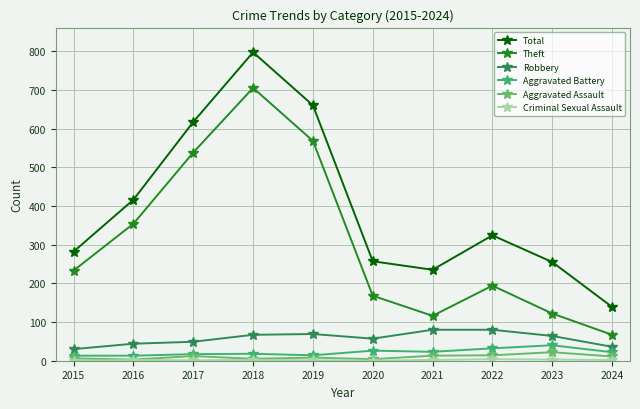

True or false: Total has a value of 1363 at 2018.

False